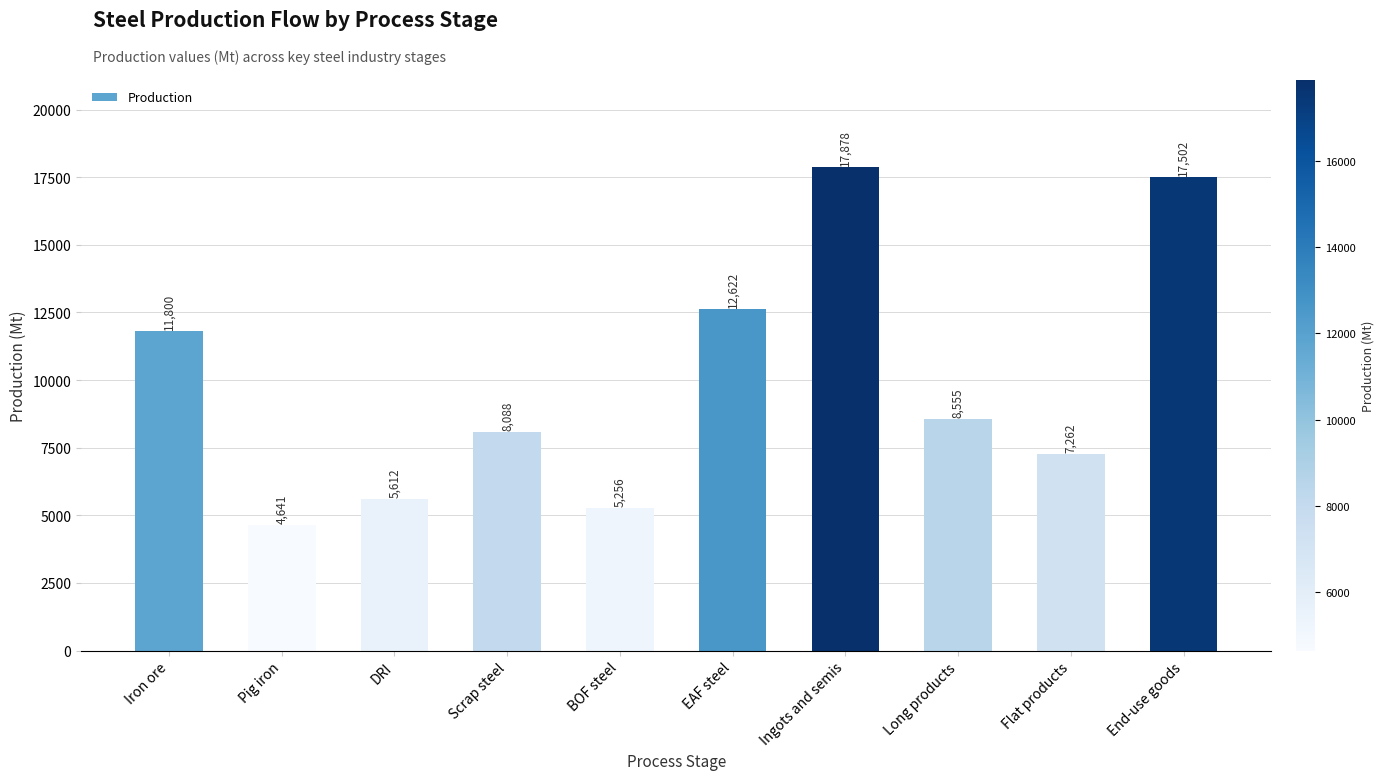

How many series are shown in this chart?

1